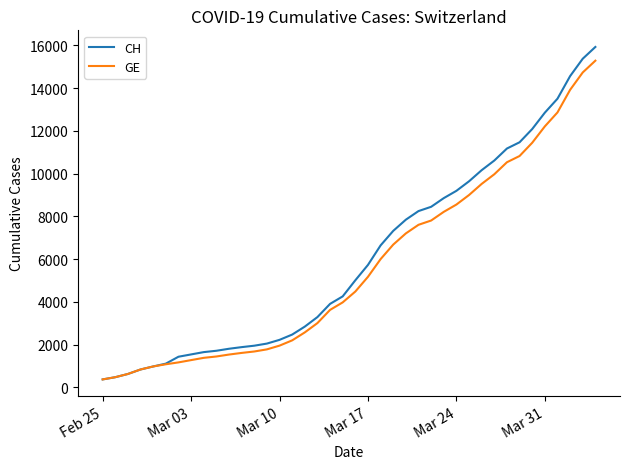

Which series has the widest spread of values?

CH